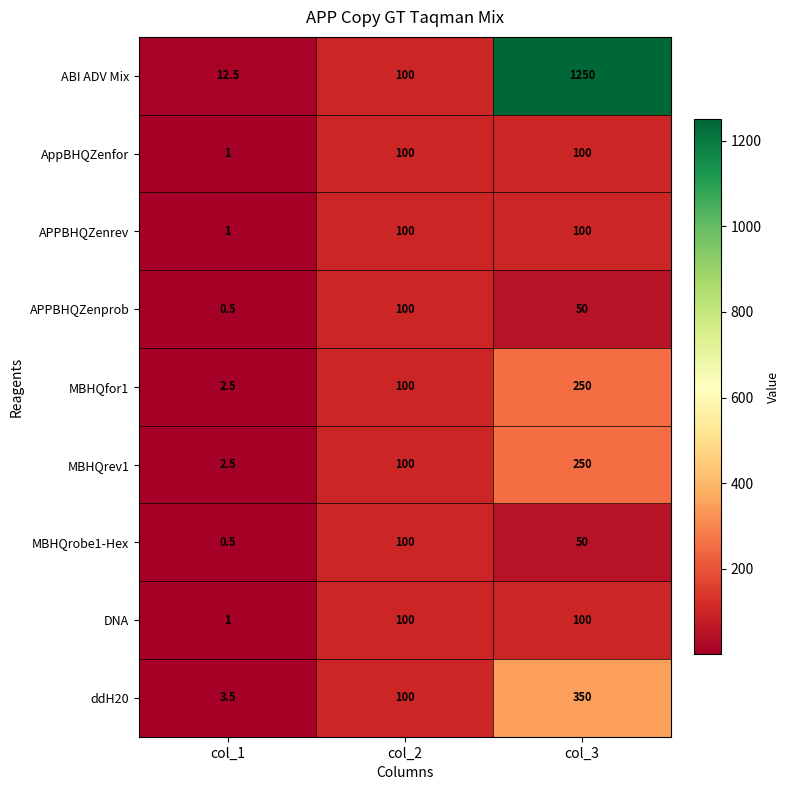

List the labels in order of ddH20 value, largest first.

col_3, col_2, col_1